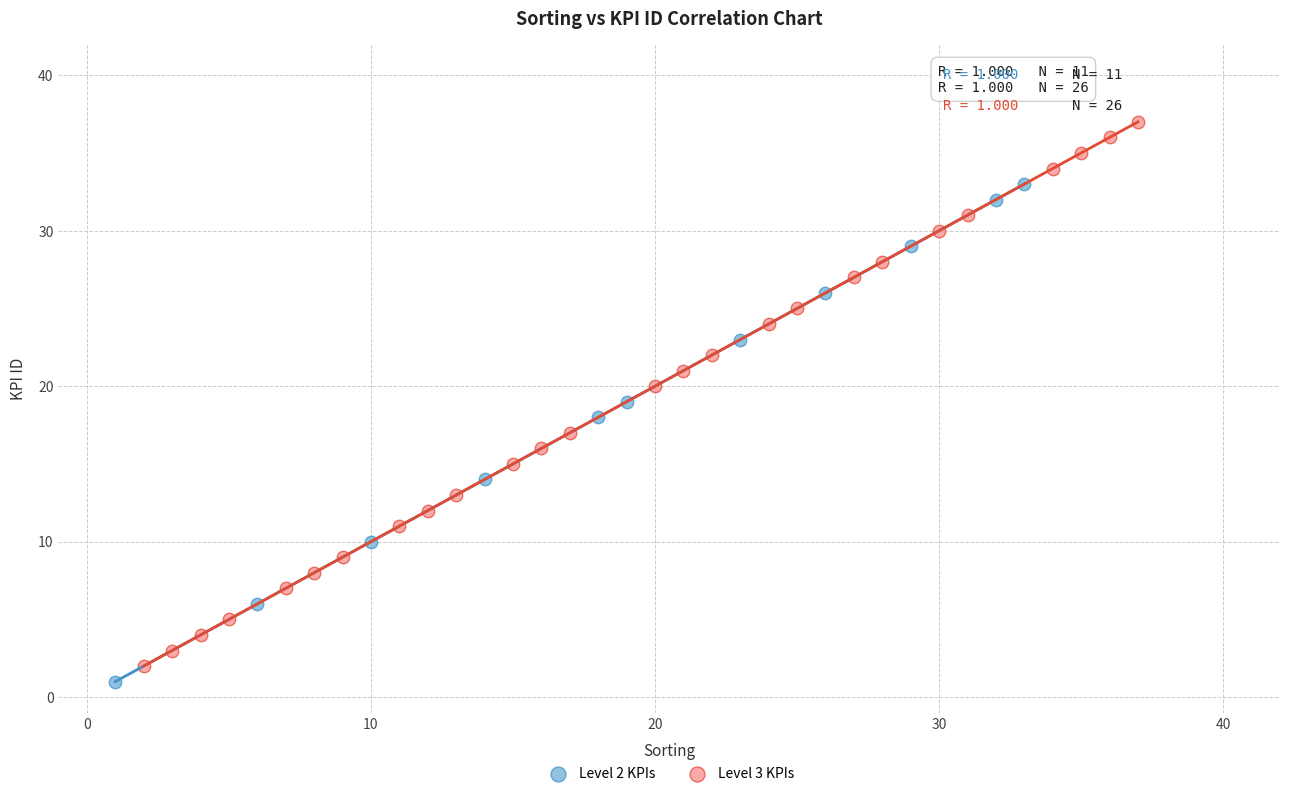

Which series contains the highest Y value?

Level 3 KPIs